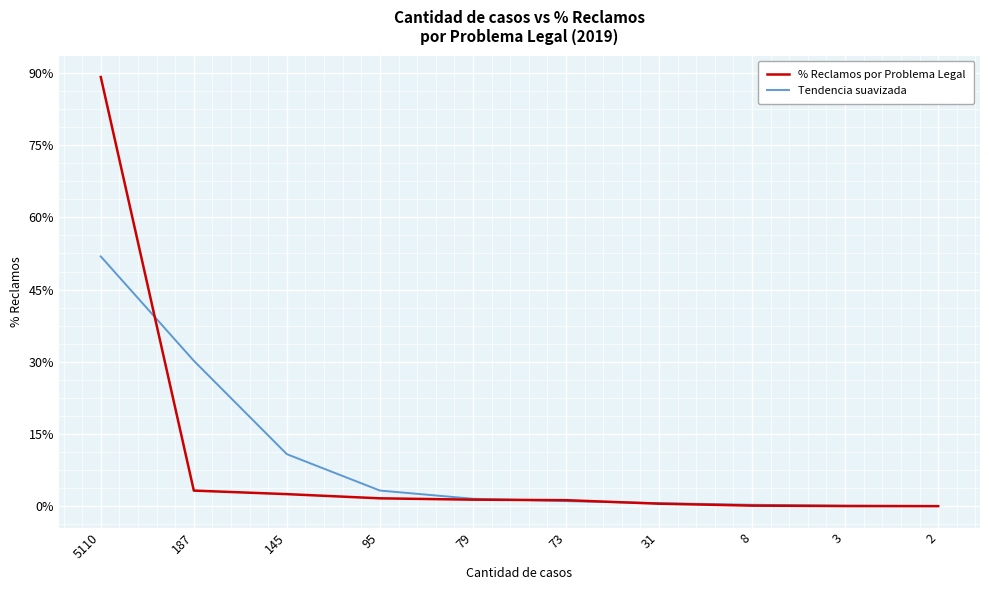

At which category is the sum across all series the highest?

5110